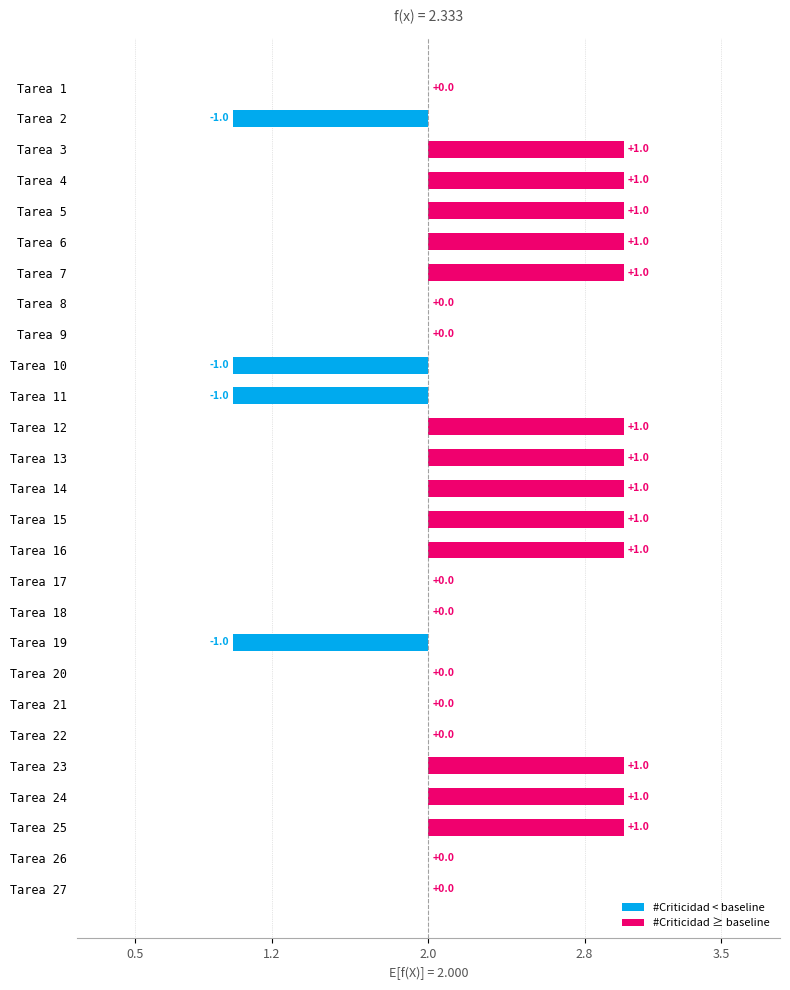

How many categories are shown in the chart?

27